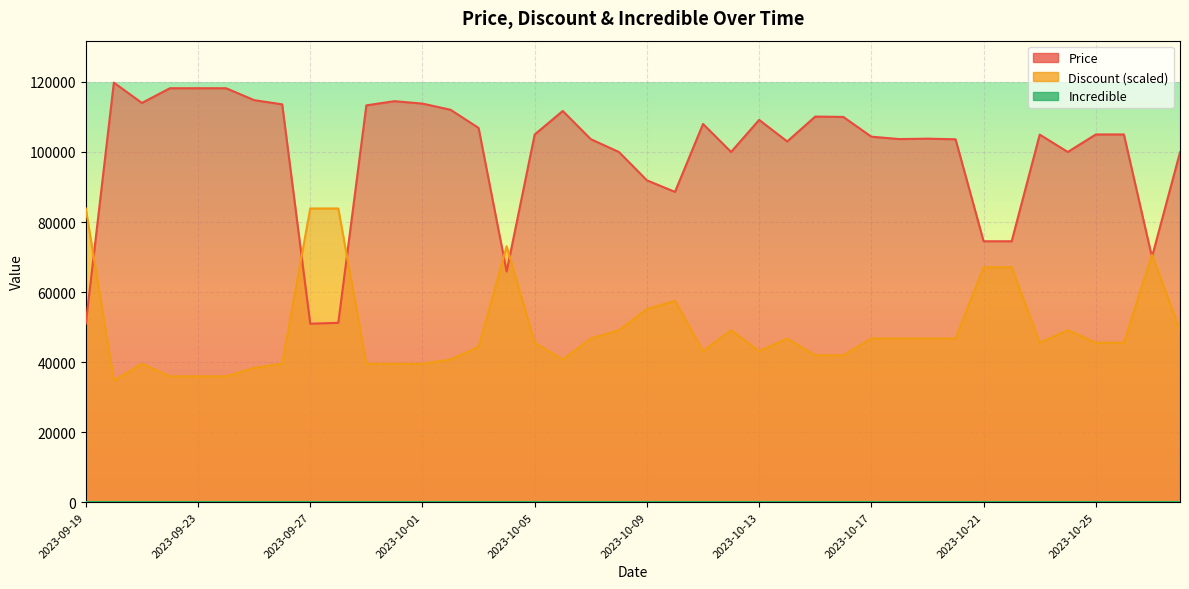

What position from the right is 2023-10-07?

22